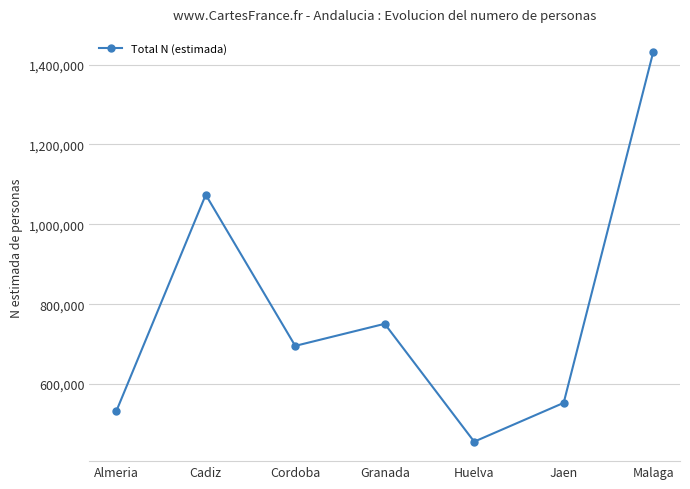

What is the smallest value displayed?

455656